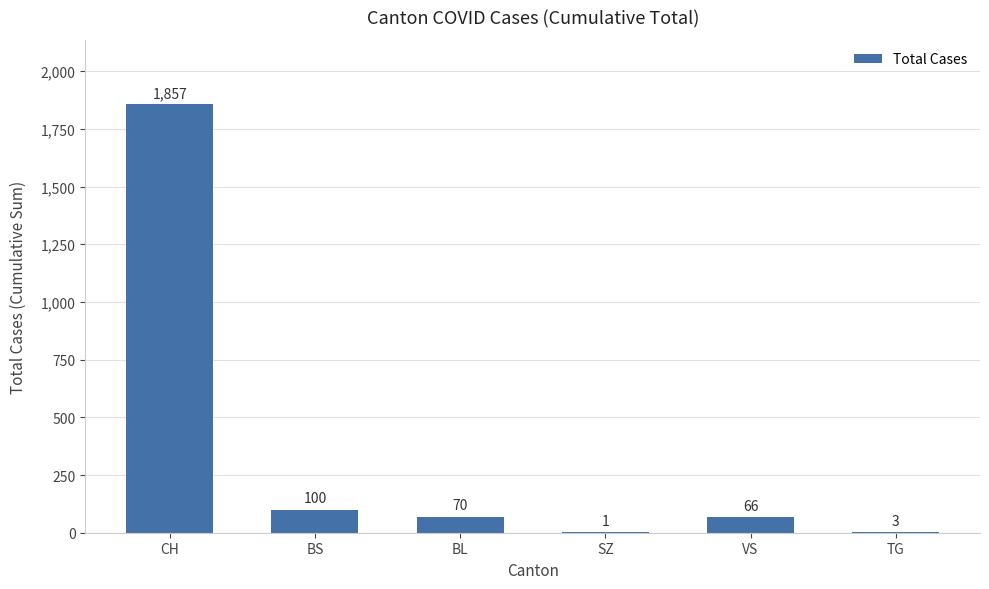

What is the greatest value displayed?

1857